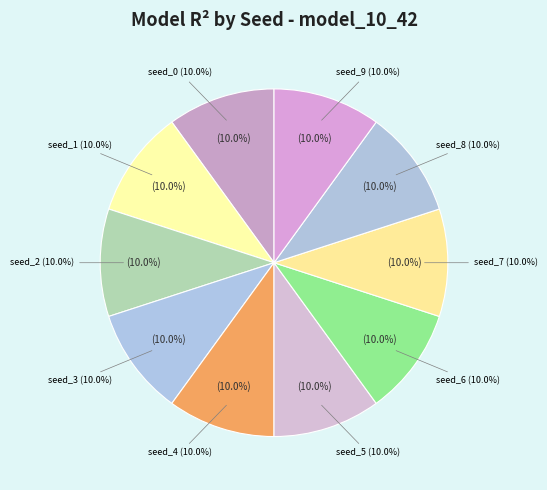

Rank the categories by value from lowest to highest.

model_10_42_0, model_10_42_1, model_10_42_2, model_10_42_3, model_10_42_4, model_10_42_5, model_10_42_6, model_10_42_7, model_10_42_8, model_10_42_9